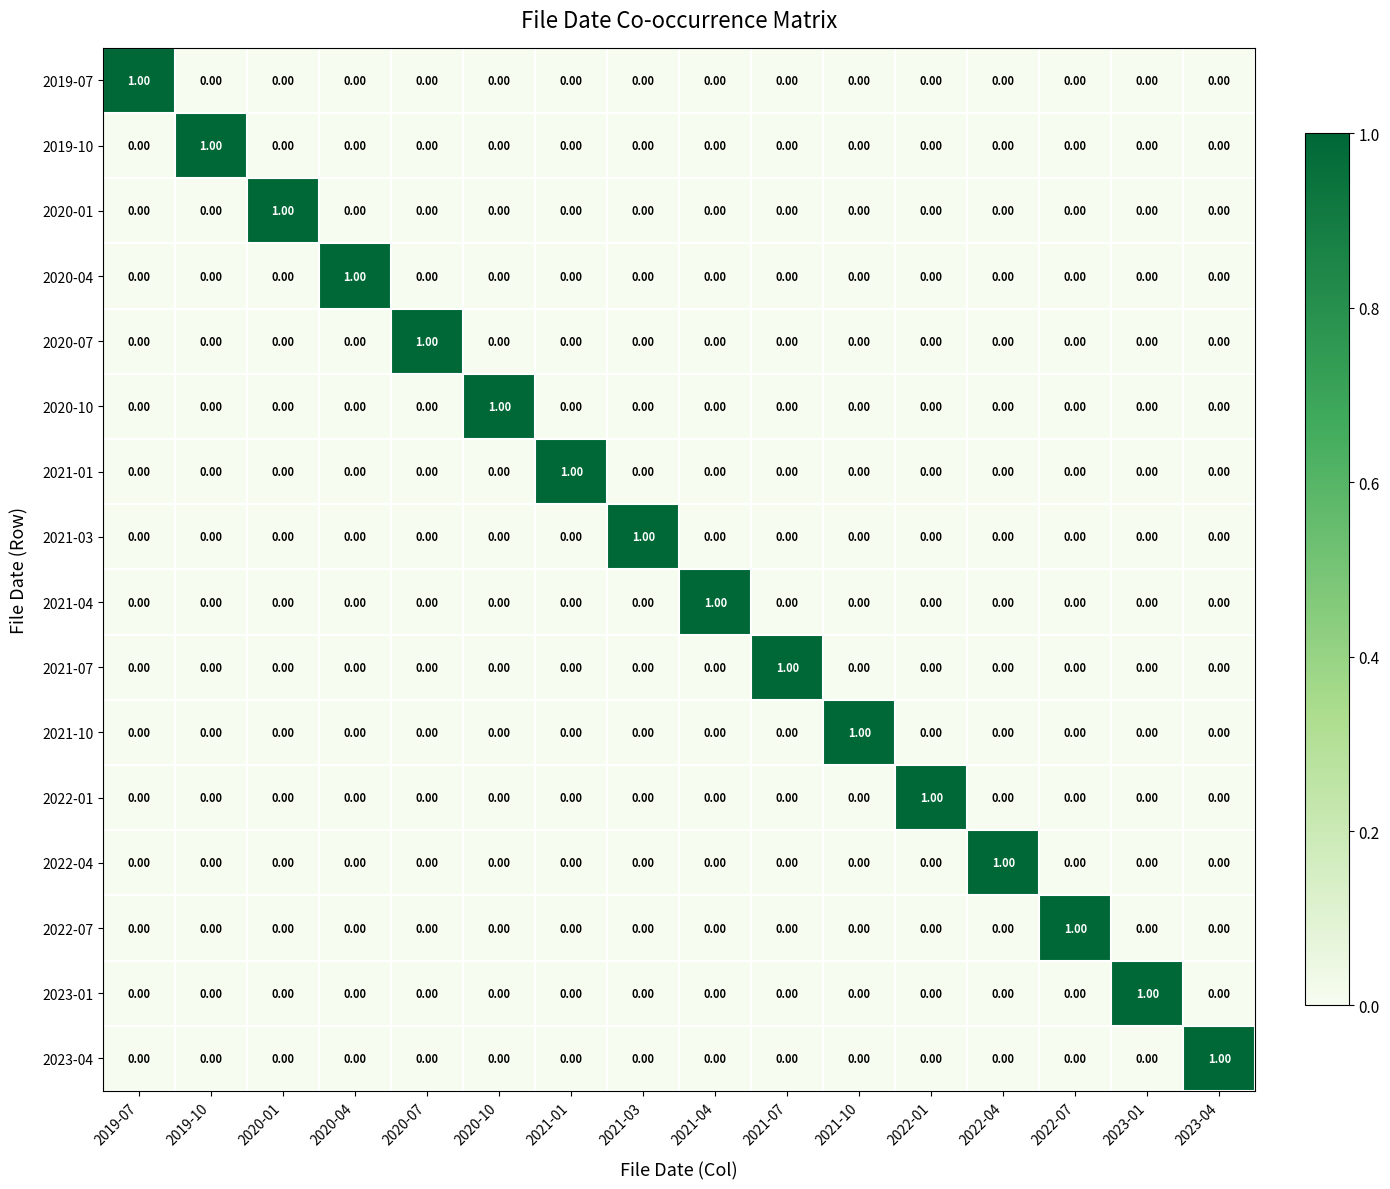

Is the value of 2023-01 at 2021-10 greater than the value of 2019-10 at 2019-10?

No